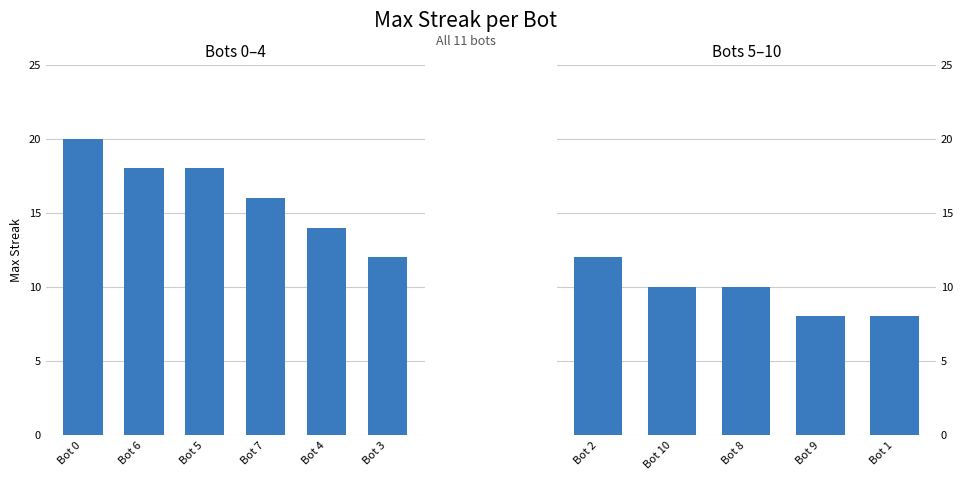

Is it true that the value at Bot 9 is 4?

False